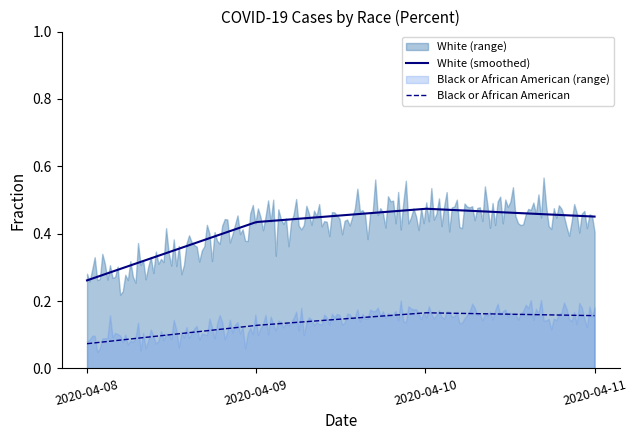

True or false: White (smoothed) and Black or African American intersect in this chart.

False